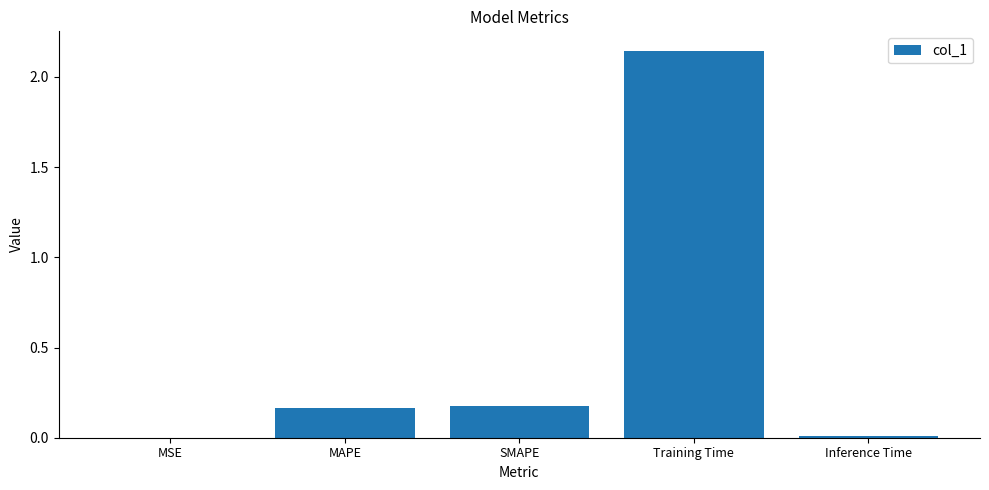

What is the sum of all values?

2.5